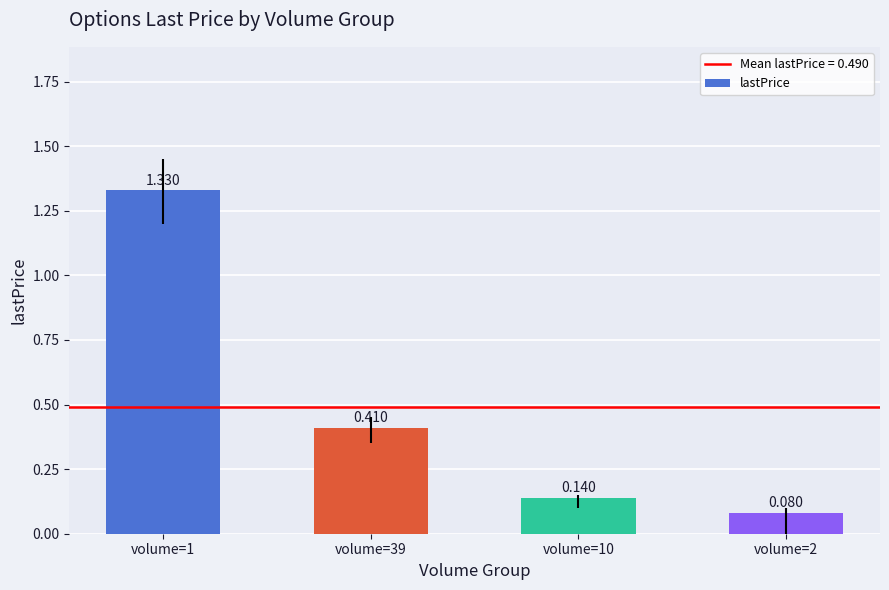

Does the chart contain any negative values?

No